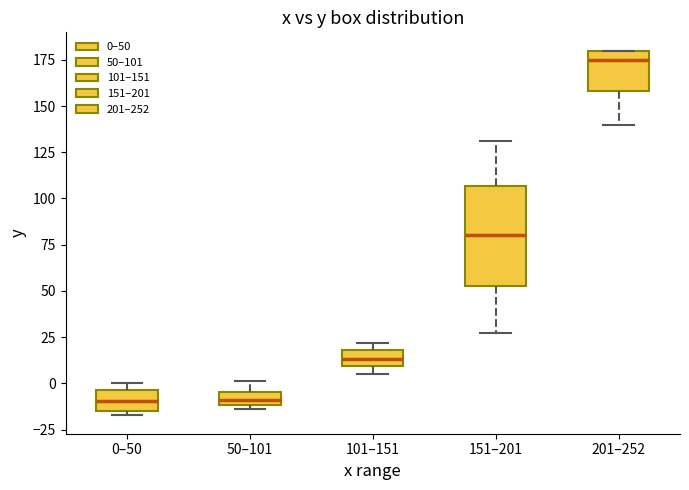

Which box is the tallest, from its lower edge to its upper edge?

151–201